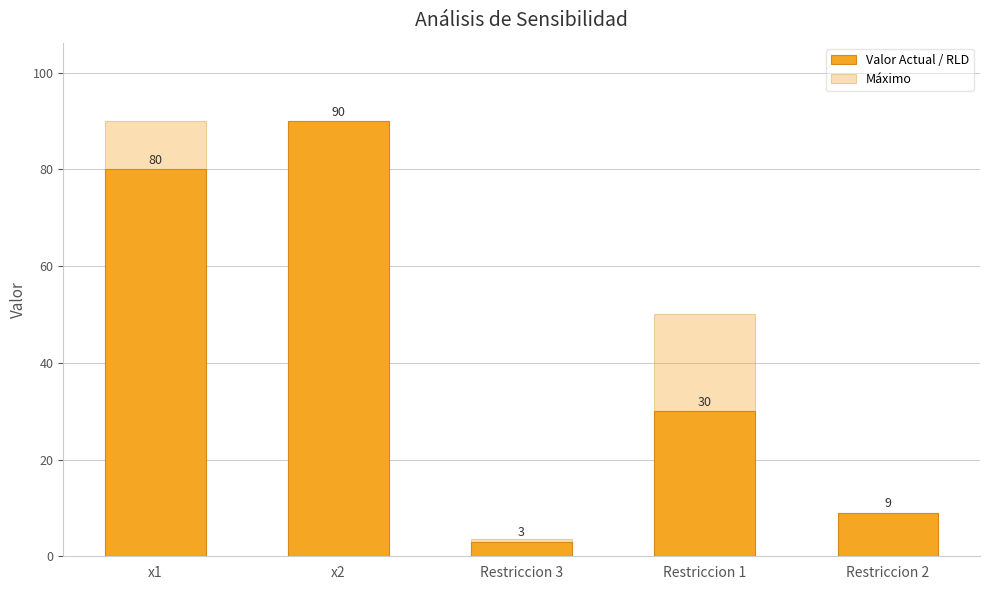

What is the value of the Valor Actual / RLD bar at the 4th from the left?

30.0